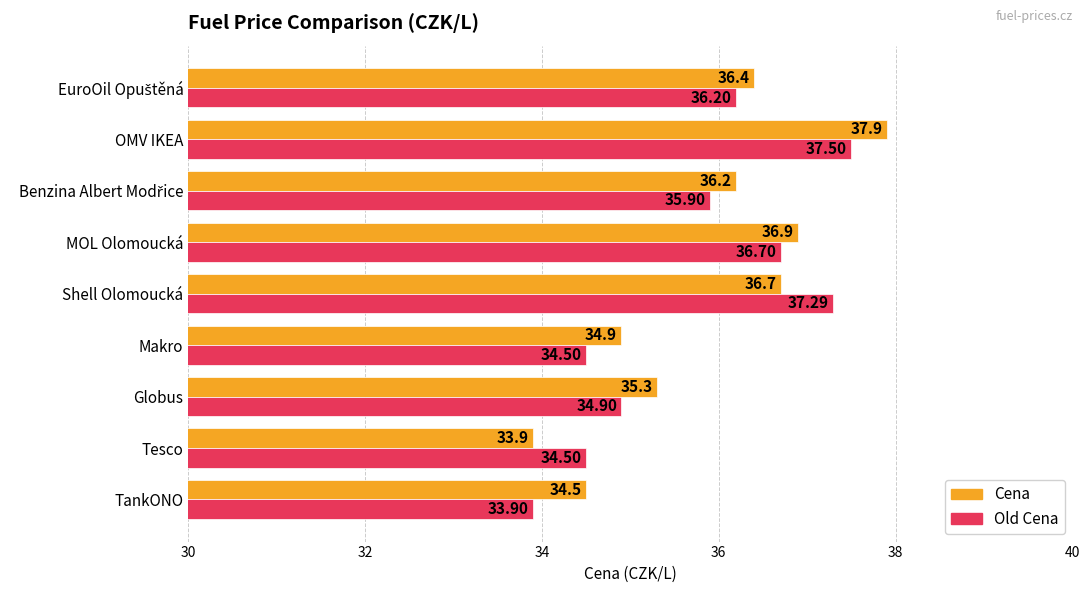

At which label is Old Cena closest to 35?

Globus